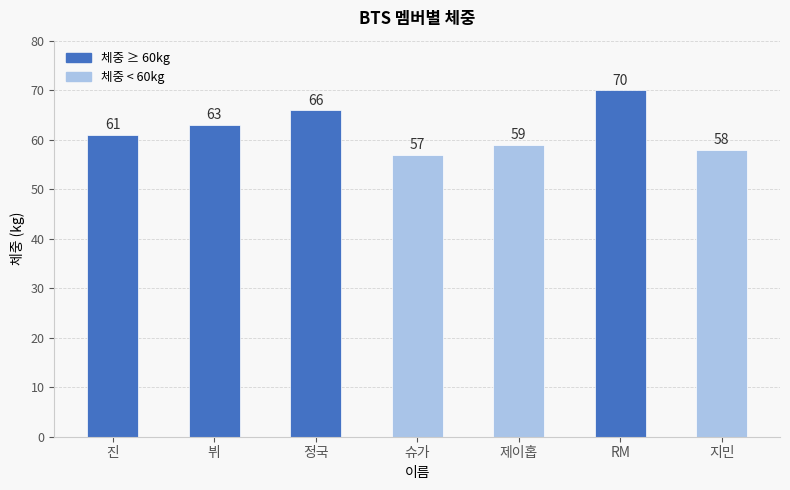

What is the label of the 3rd bar from the left?

정국